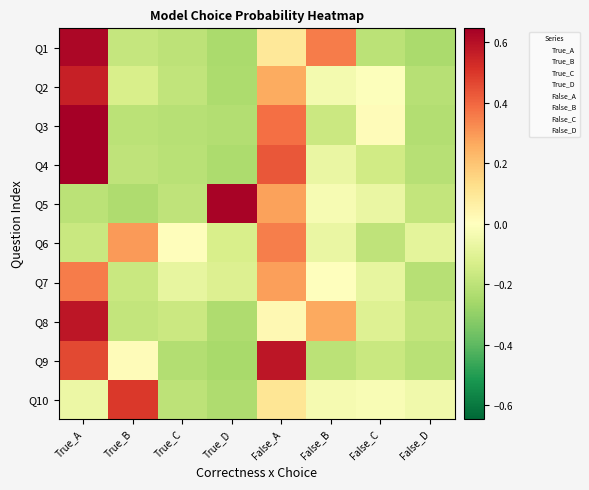

At True_B, list the series in order from largest to smallest.

Q10, Q6, Q9, Q2, Q7, Q1, Q8, Q4, Q3, Q5